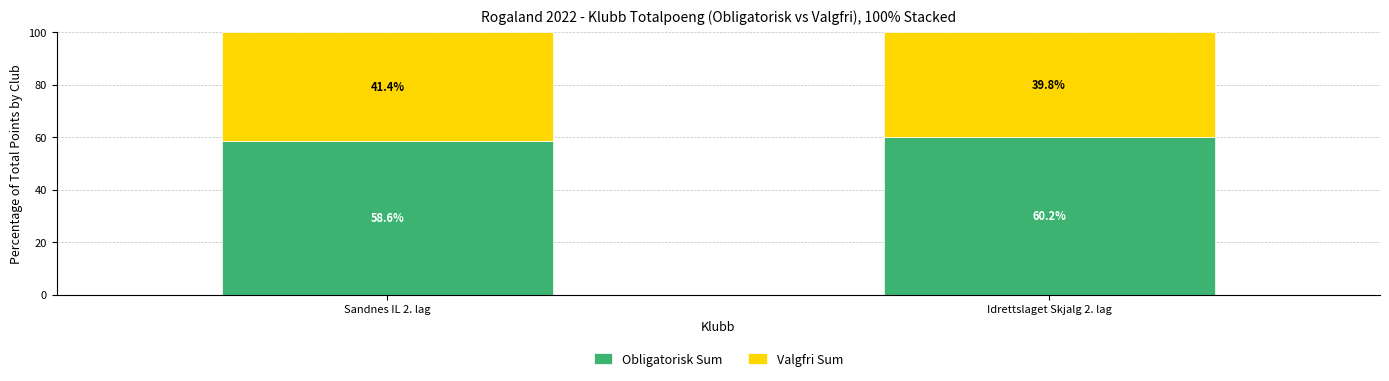

What is the difference between the Obligatorisk Sum values at Sandnes IL 2. lag and Idrettslaget Skjalg 2. lag?

1.6